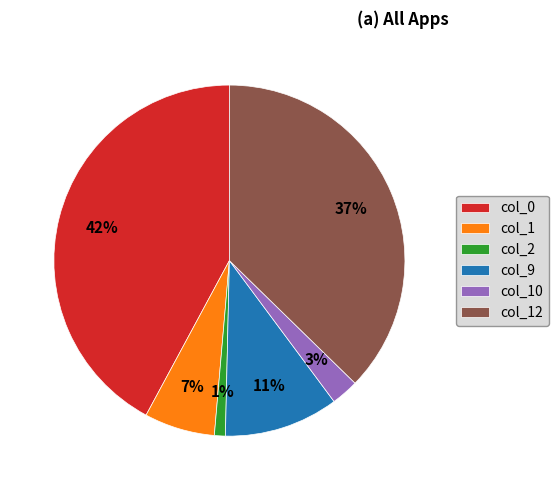

To the nearest percent, what is the difference between the largest and smallest slice percentages?

41%